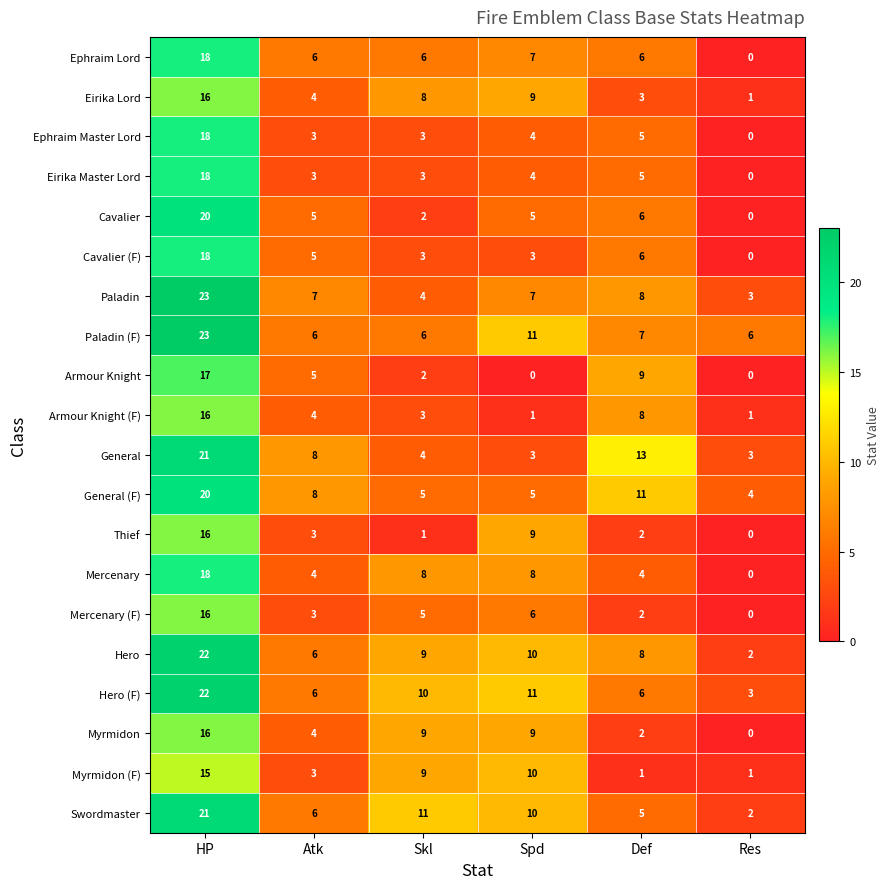

Count the number of data series in this chart.

20